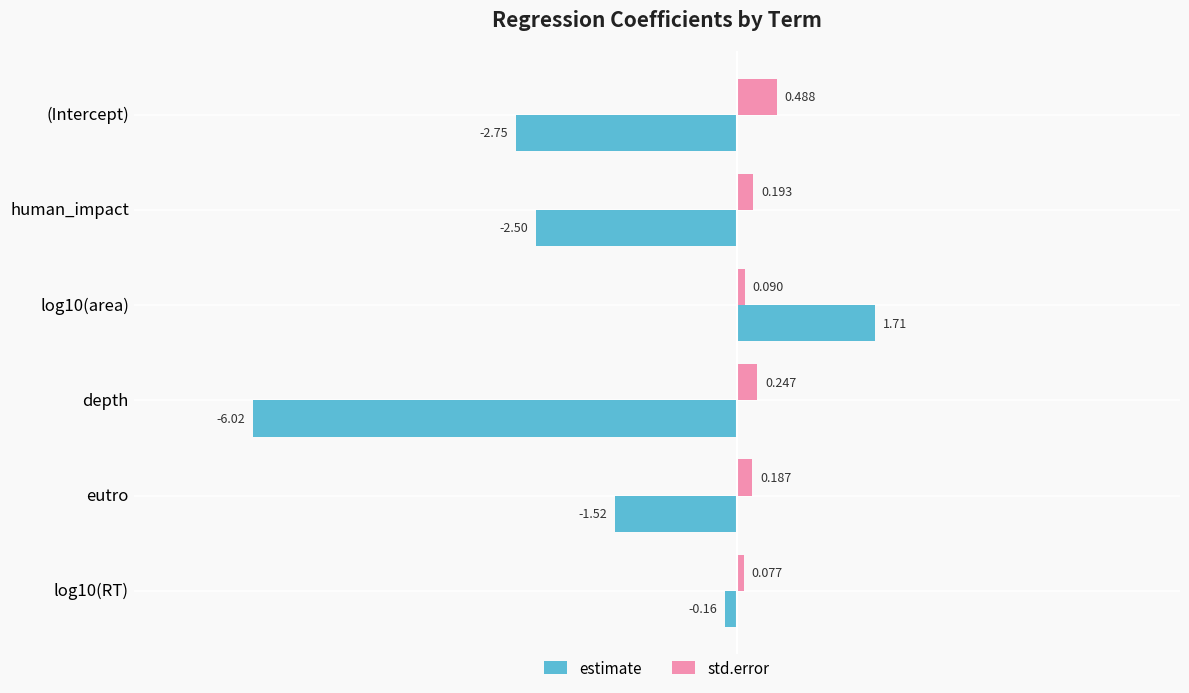

At which label does std.error reach its peak?

(Intercept)